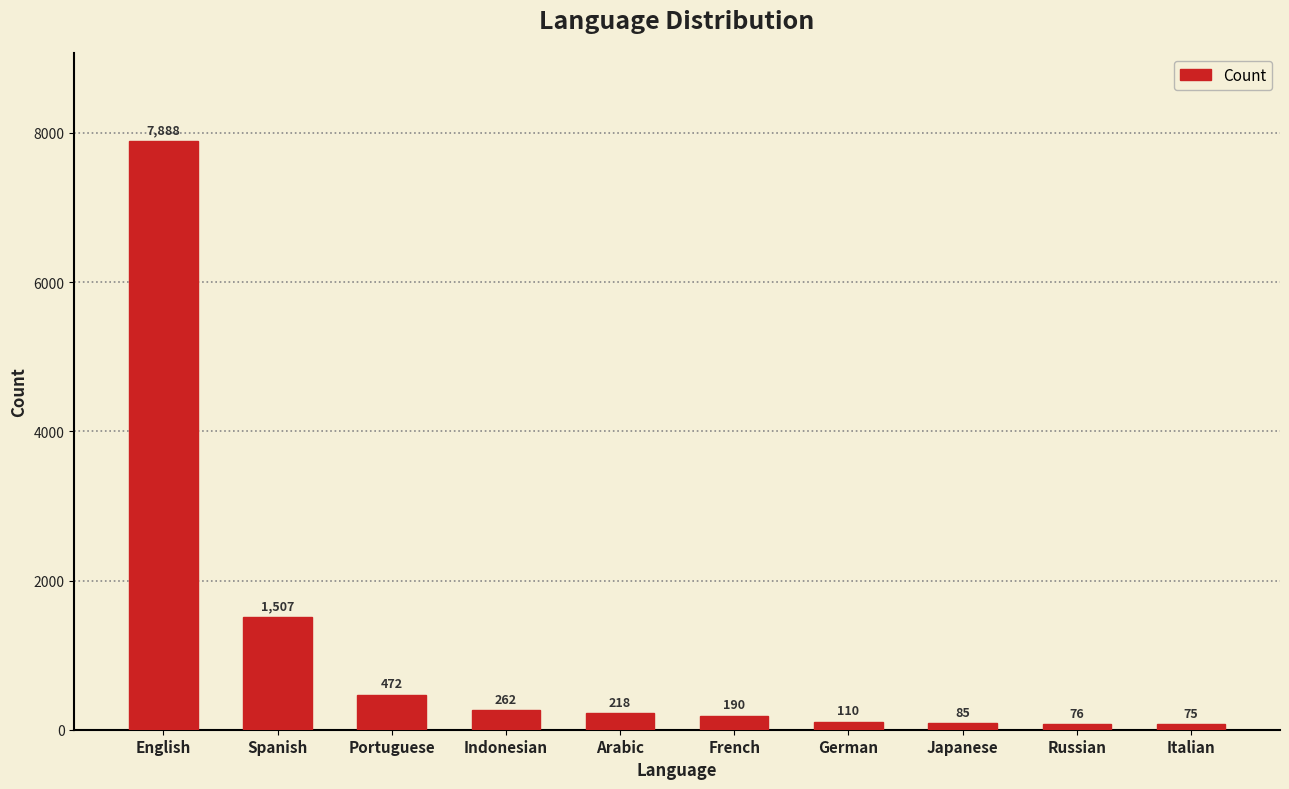

What is the label of the 10th bar from the left?

Italian